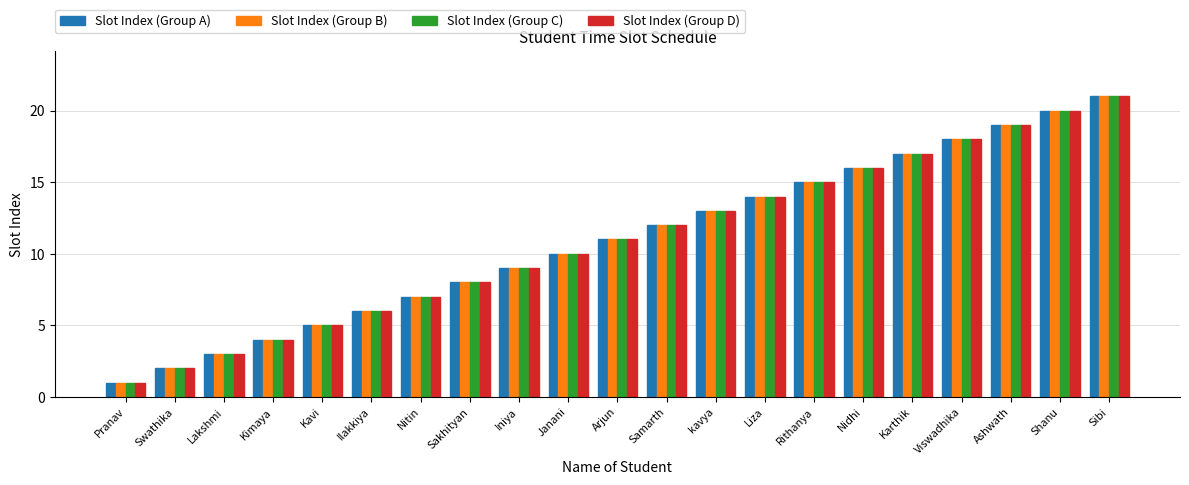

At which category is the sum across all series the highest?

Sibi